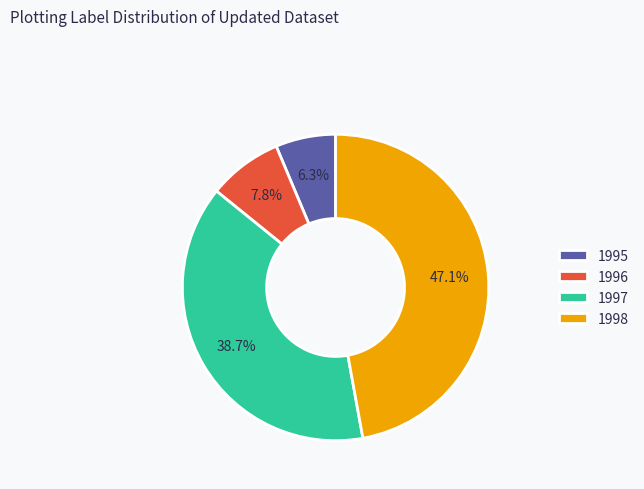

To the nearest percent, what is the average slice percentage?

25%